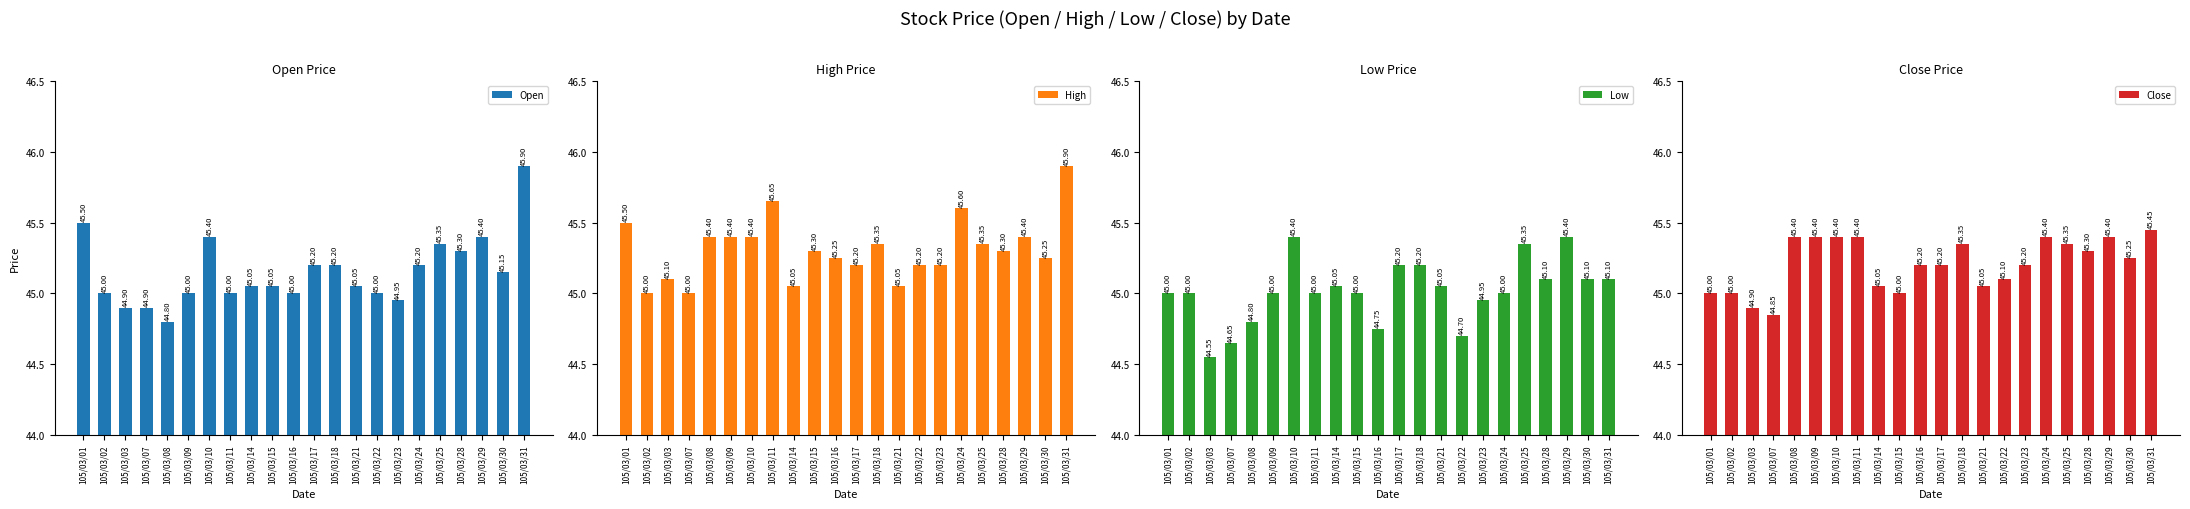

True or false: Low has a value of 45.0 at 105/03/21.

True